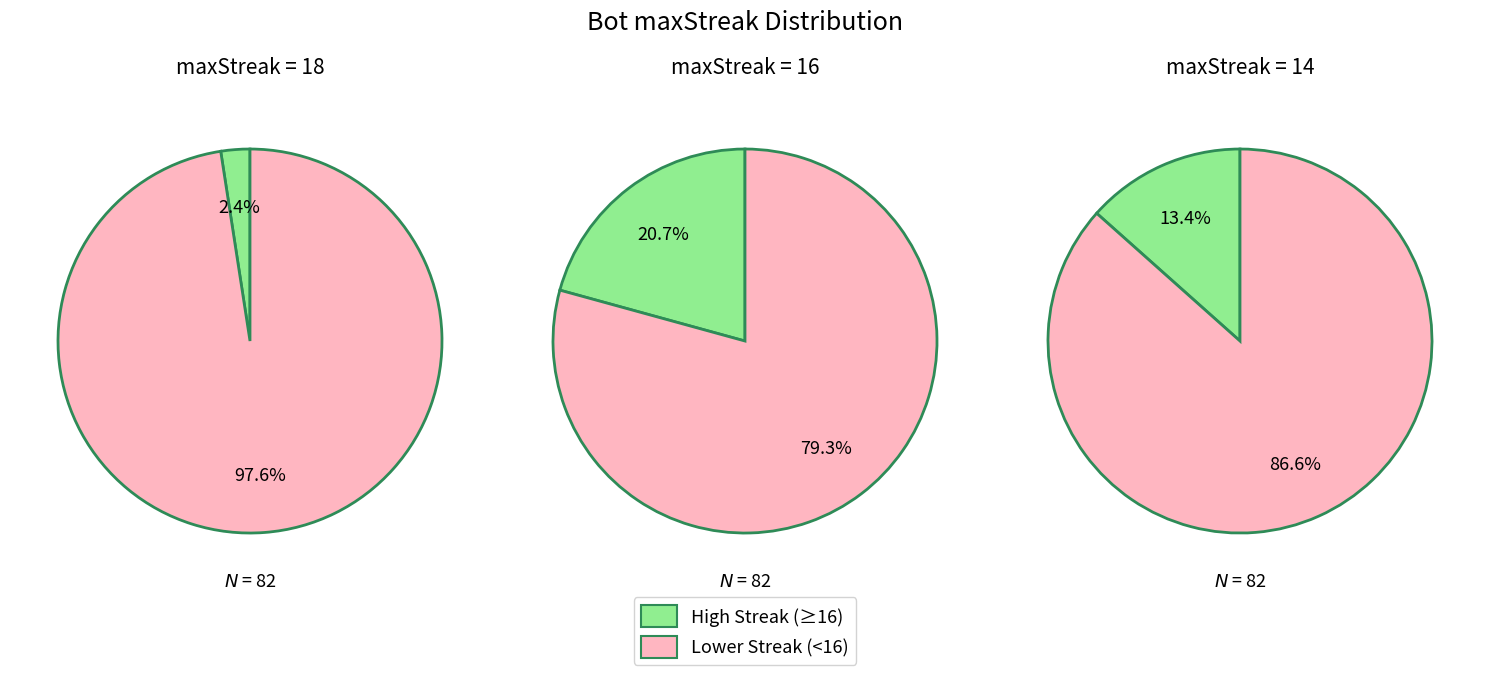

How many slices are in this pie chart?

2